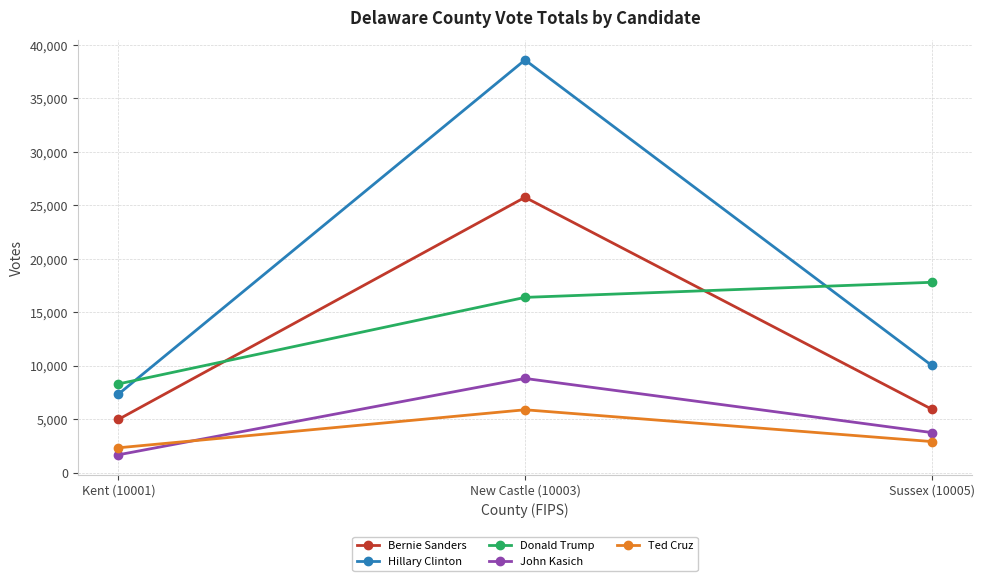

What value does the Bernie Sanders series have at New Castle (10003), to the nearest 50?

25750